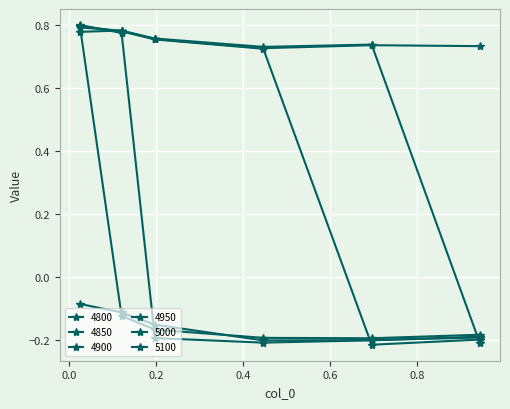

Reading left to right, extract all data points from this chart.

4800: 0.02465753424657534=0.8	0.1205479452054795=0.8	0.1972602739726027=0.8	0.4465753424657534=0.7	0.6958904109589041=0.7	0.9452054794520548=0.7
4850: 0.02465753424657534=0.8	0.1205479452054795=0.8	0.1972602739726027=0.8	0.4465753424657534=0.7	0.6958904109589041=0.7	0.9452054794520548=-0.2
4900: 0.02465753424657534=0.8	0.1205479452054795=0.8	0.1972602739726027=0.8	0.4465753424657534=0.7	0.6958904109589041=-0.2	0.9452054794520548=-0.2
4950: 0.02465753424657534=0.8	0.1205479452054795=0.8	0.1972602739726027=-0.2	0.4465753424657534=-0.2	0.6958904109589041=-0.2	0.9452054794520548=-0.2
5000: 0.02465753424657534=0.8	0.1205479452054795=-0.1	0.1972602739726027=-0.2	0.4465753424657534=-0.2	0.6958904109589041=-0.2	0.9452054794520548=-0.2
5100: 0.02465753424657534=-0.1	0.1205479452054795=-0.1	0.1972602739726027=-0.2	0.4465753424657534=-0.2	0.6958904109589041=-0.2	0.9452054794520548=-0.2